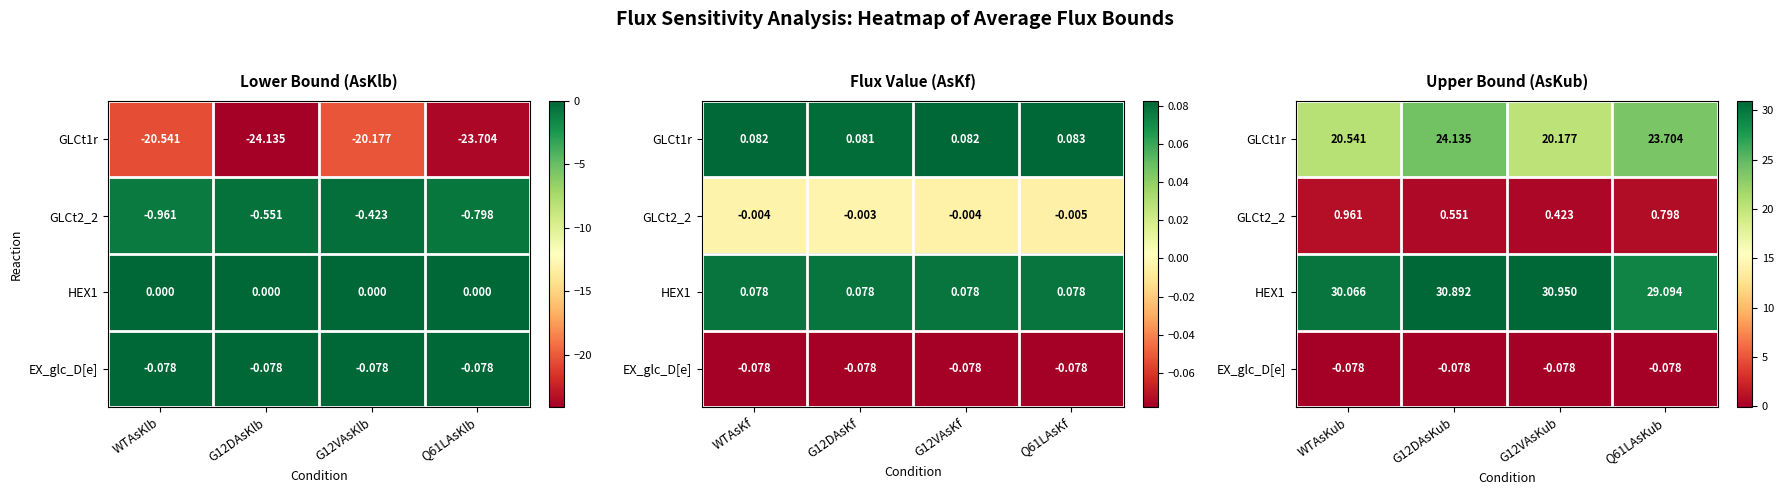

What is the greatest value displayed?

31.0